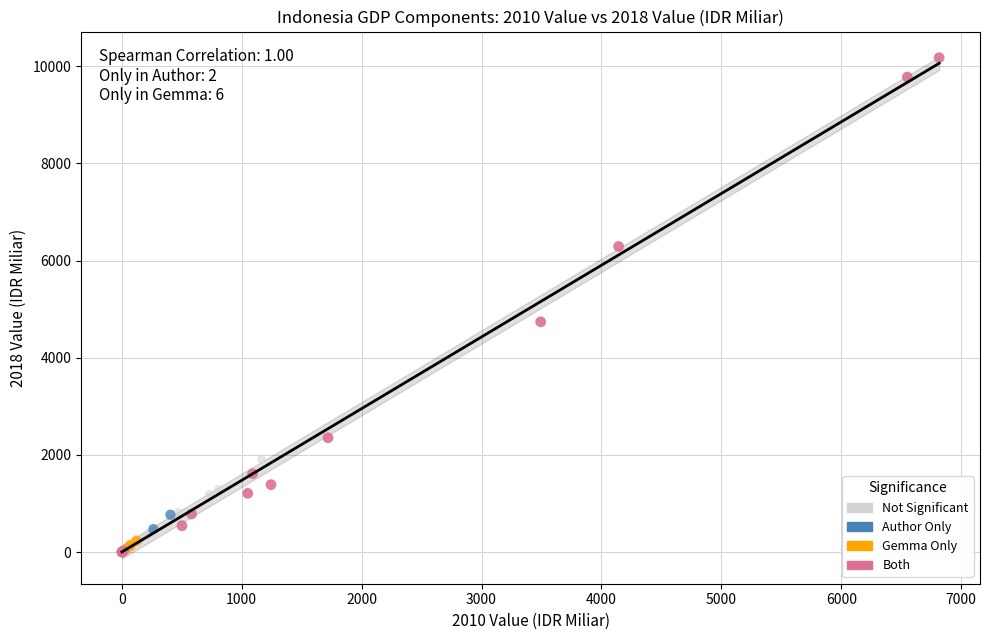

Which series reaches the maximum Y coordinate?

Both